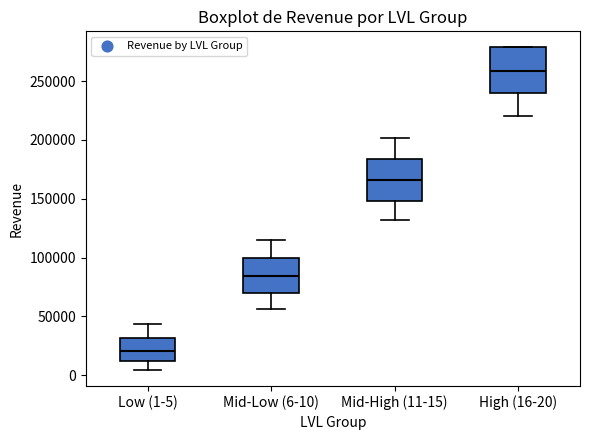

Which box has the lowest median line?

Low (1-5)